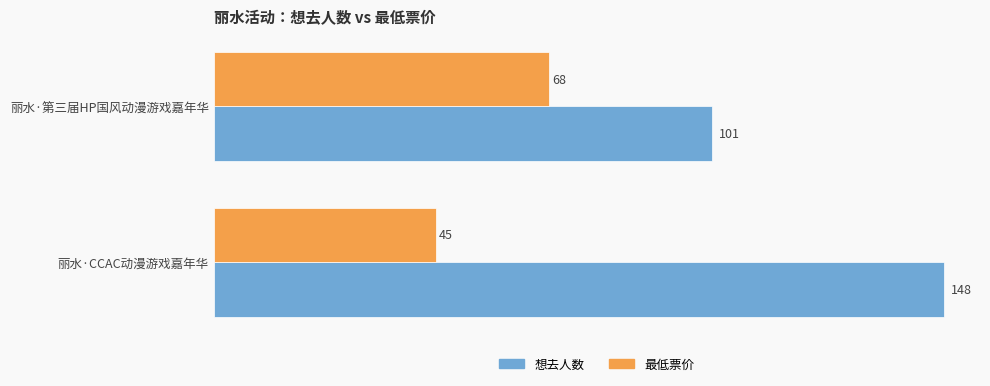

What is the sum of all 最低票价 values?

113